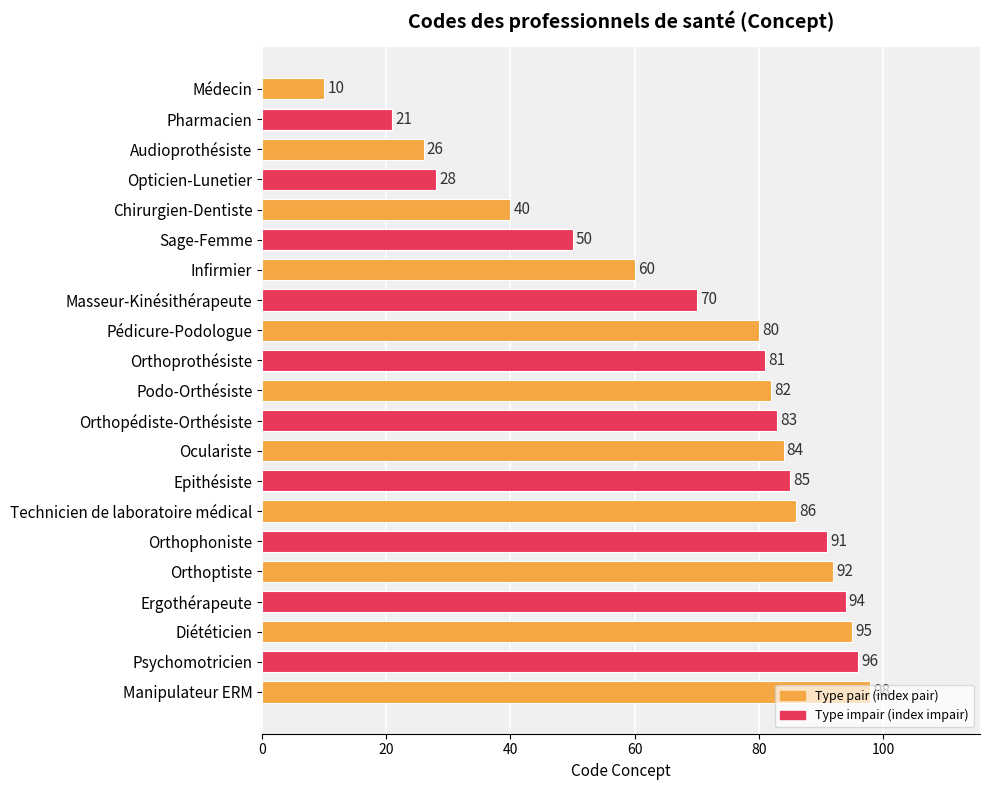

What position from the bottom is Médecin?

21